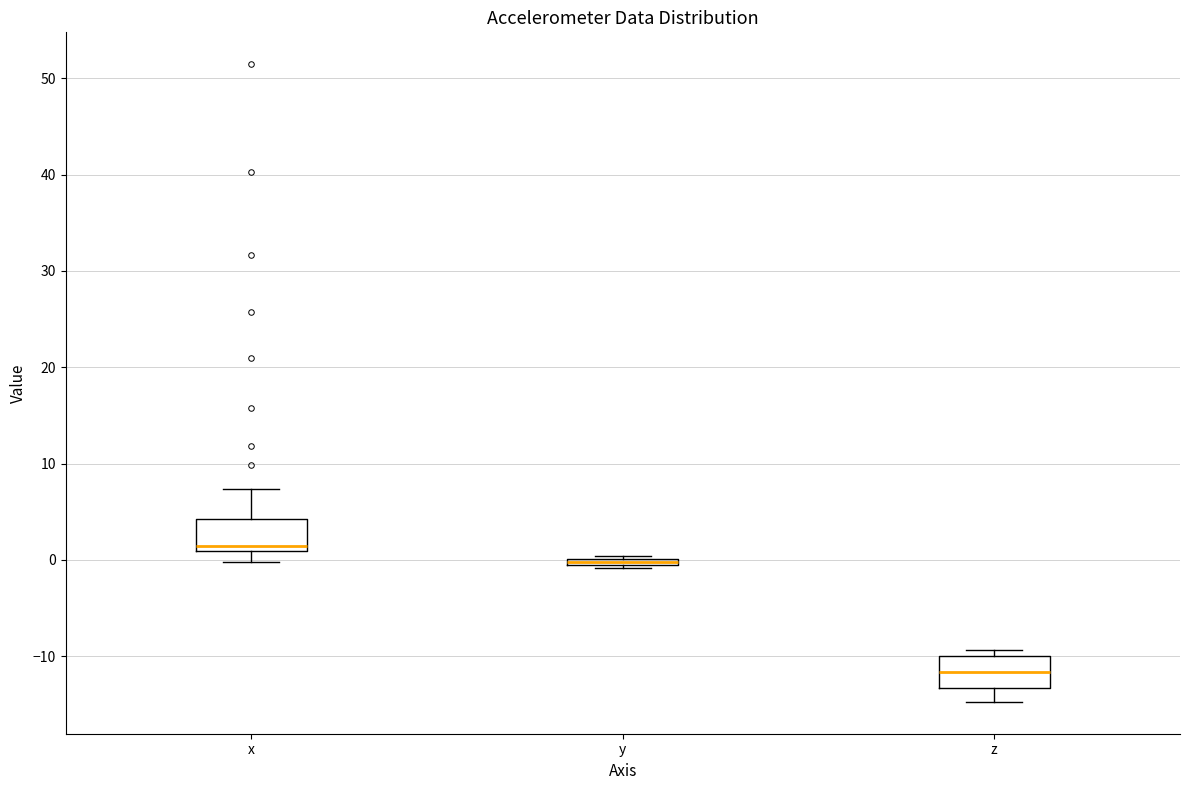

Which box's median line is the highest?

x